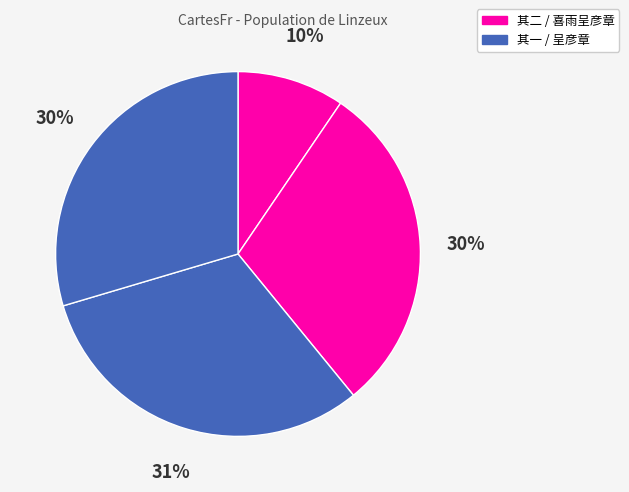

Count the number of slices in the pie.

4